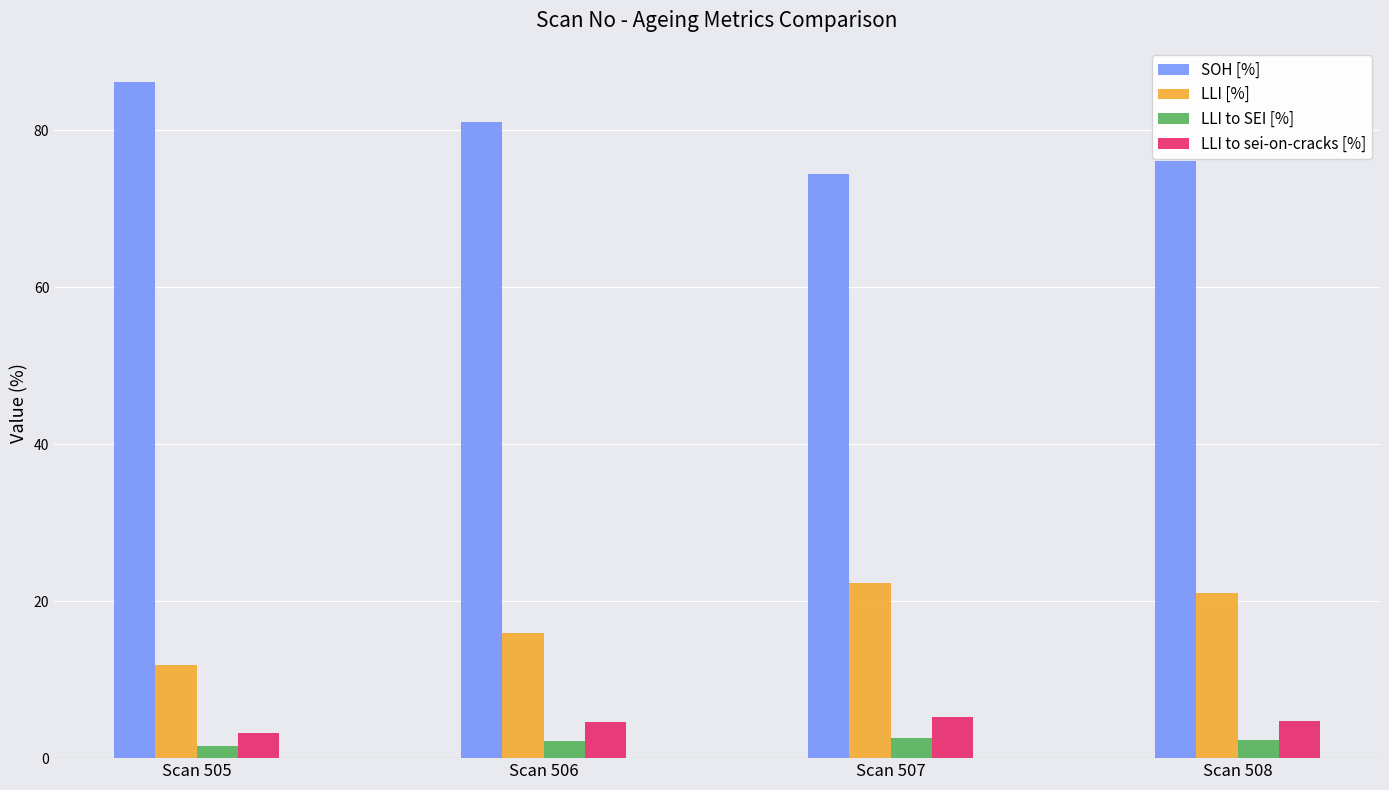

What is the difference between the highest and lowest values at Scan 507?

71.8